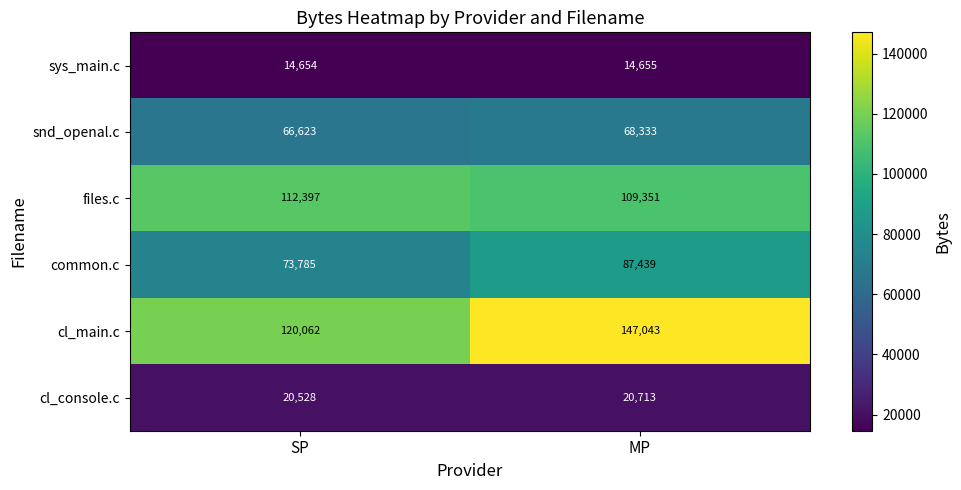

Rank the series at MP from highest to lowest value.

cl_main.c, files.c, common.c, snd_openal.c, cl_console.c, sys_main.c